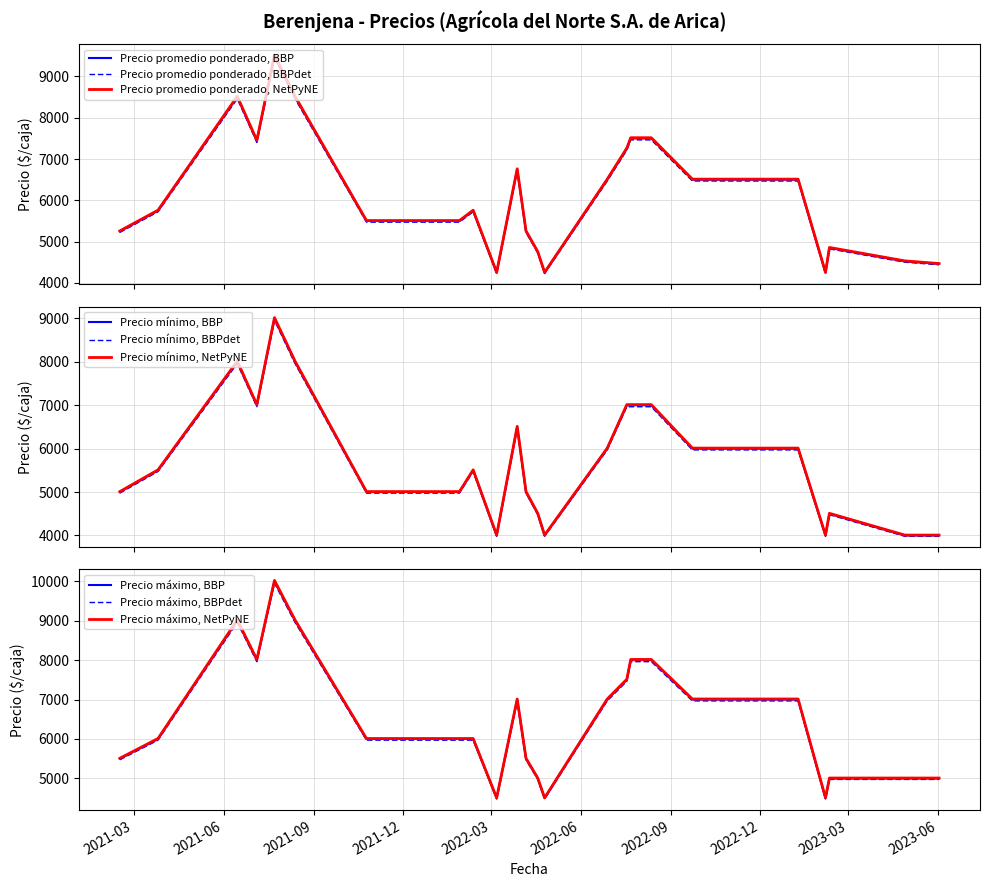

At which category is the sum across all series the highest?

4